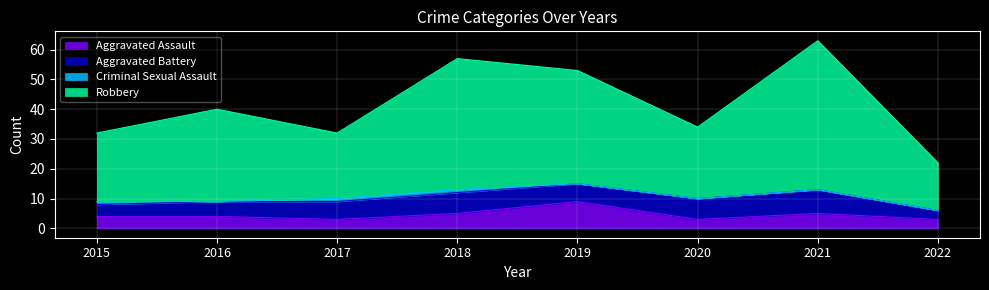

Is the value of Aggravated Assault at 2015 greater than the value of Robbery at 2017?

No